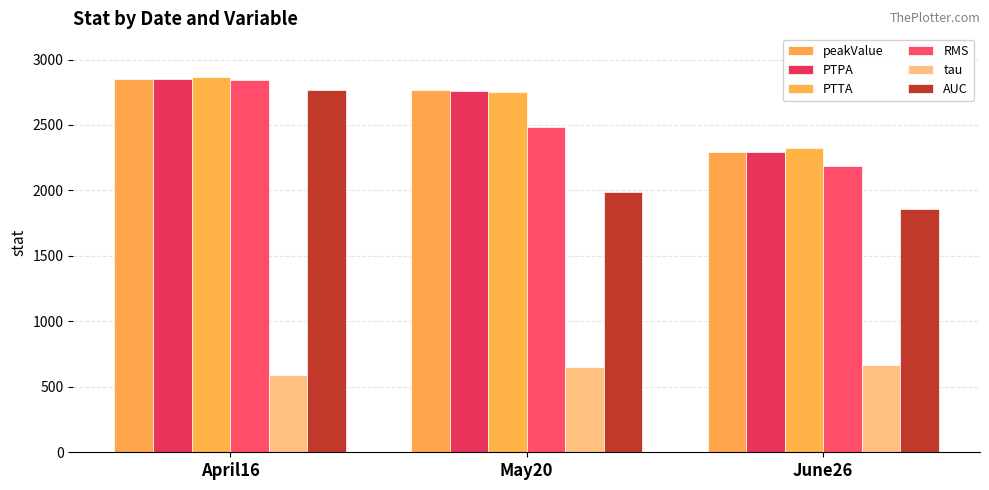

How many categories are shown in the chart?

3